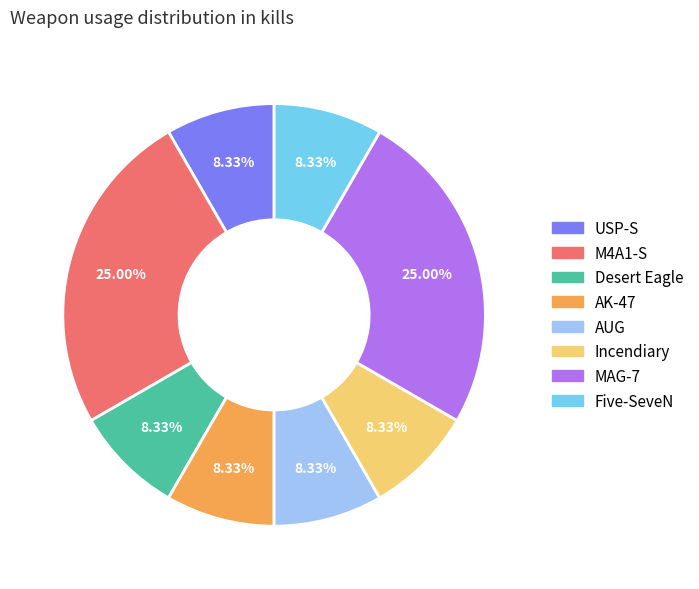

What is the ratio of the value at Incendiary to the value at Desert Eagle?

1.0